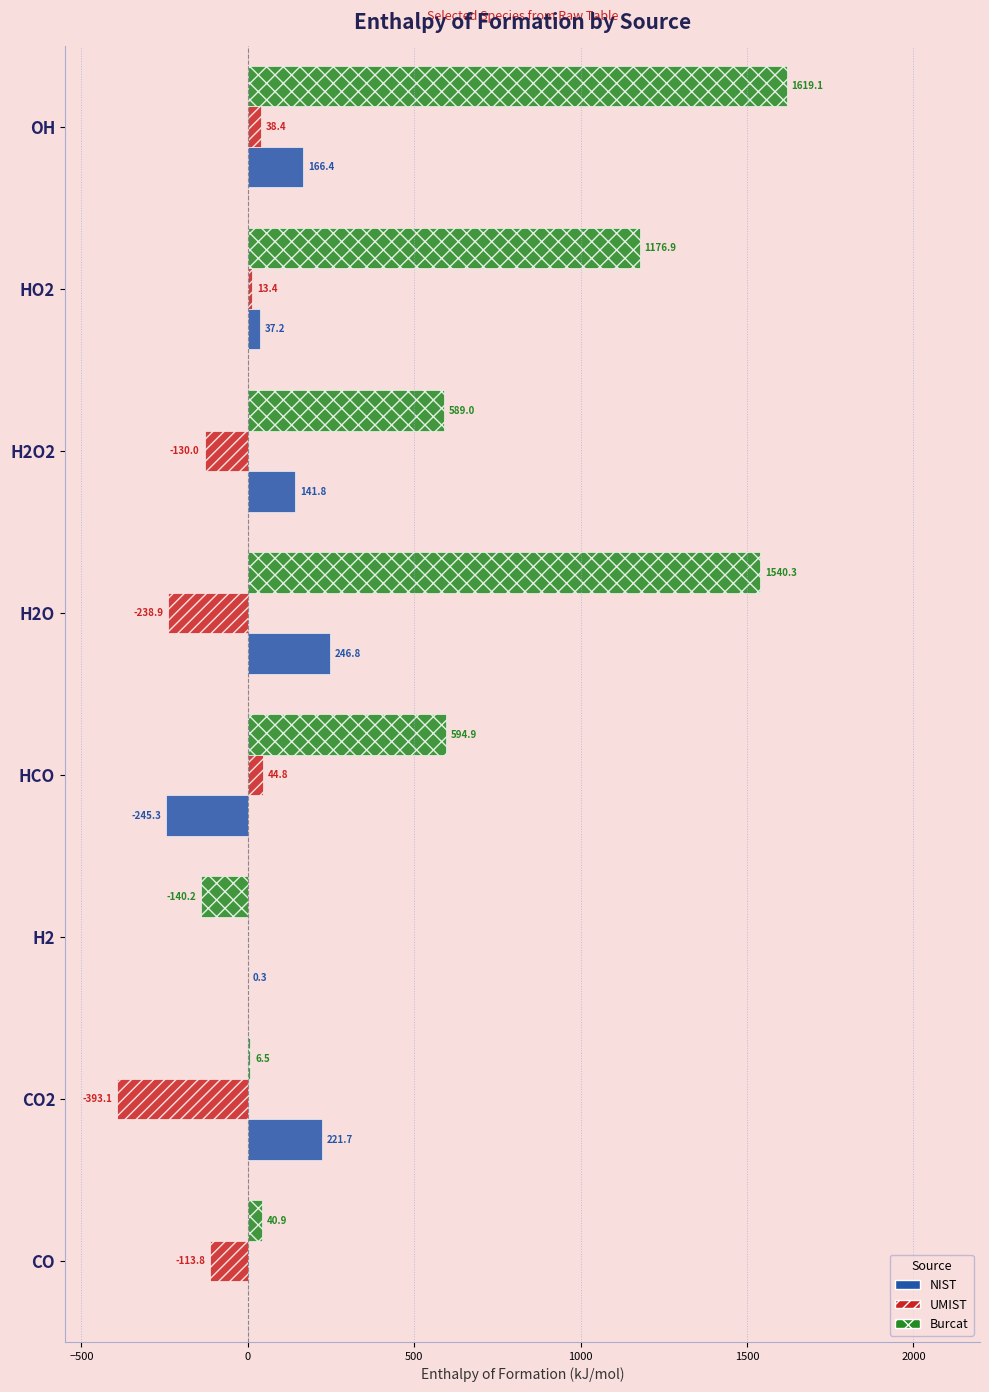

Which series has the widest spread of values?

Burcat